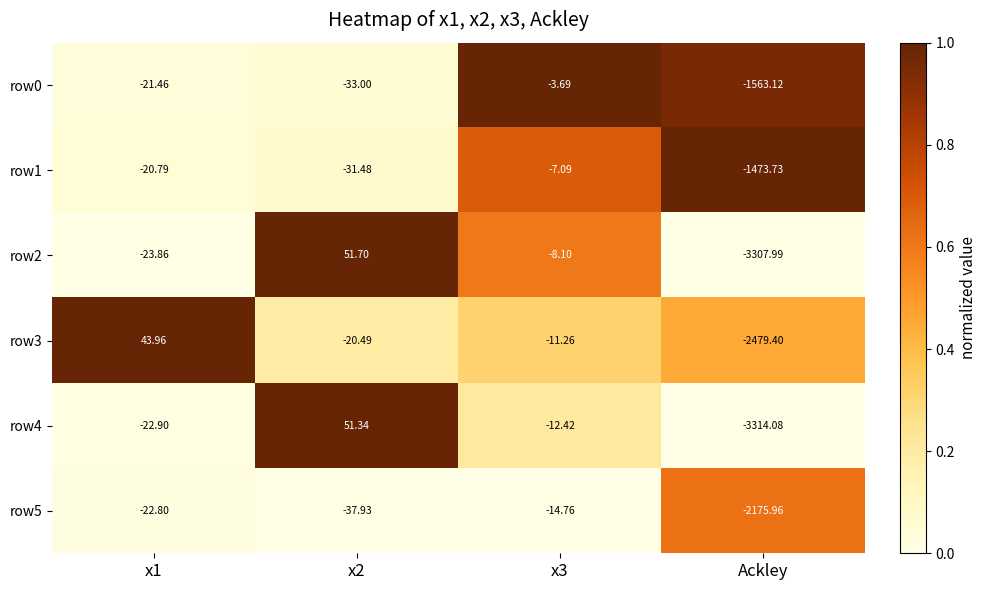

Between x2 and x3, which series saw the biggest shift?

row4